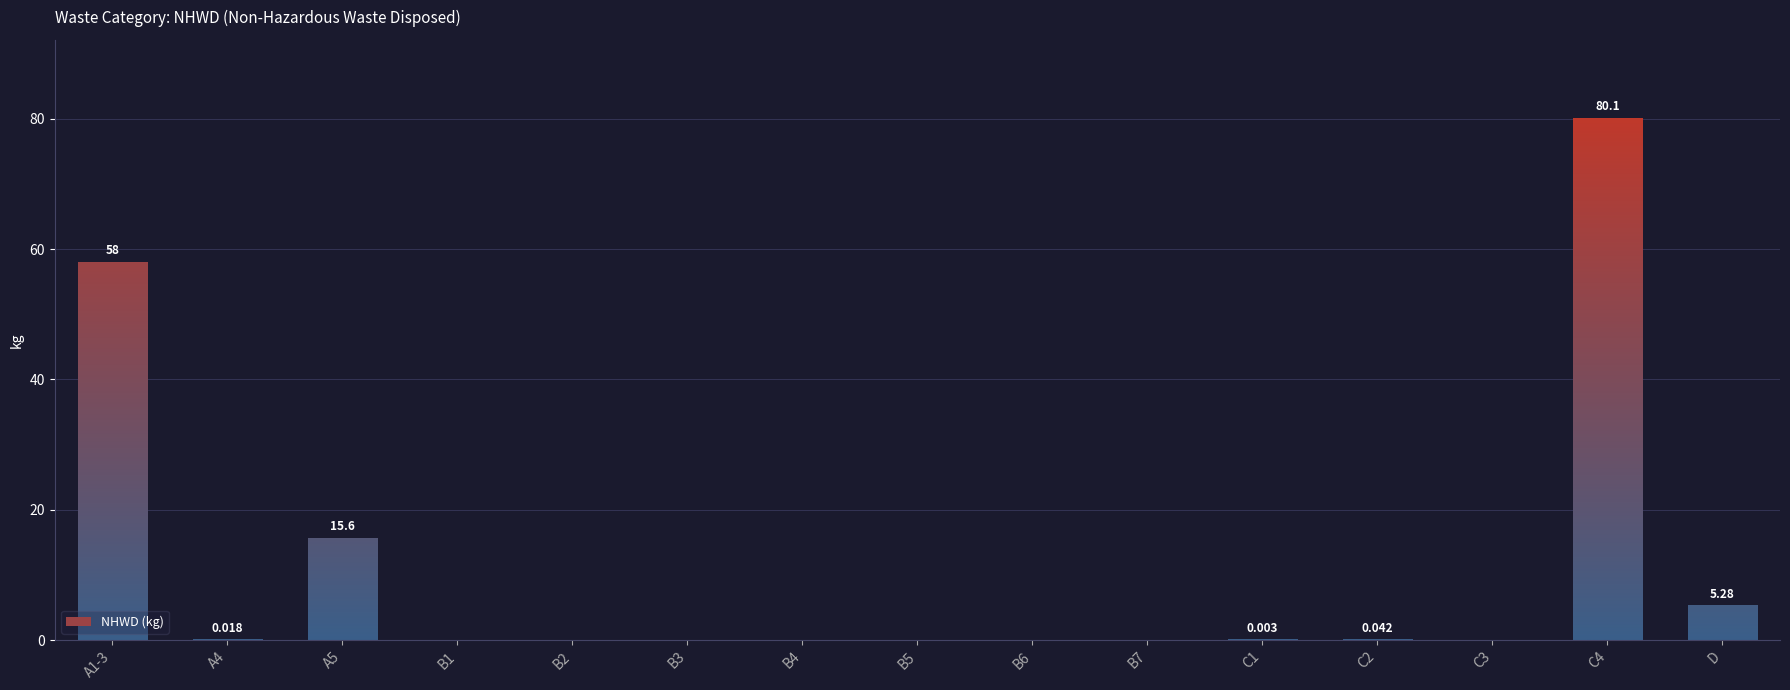

How many distinct data groups are displayed?

1